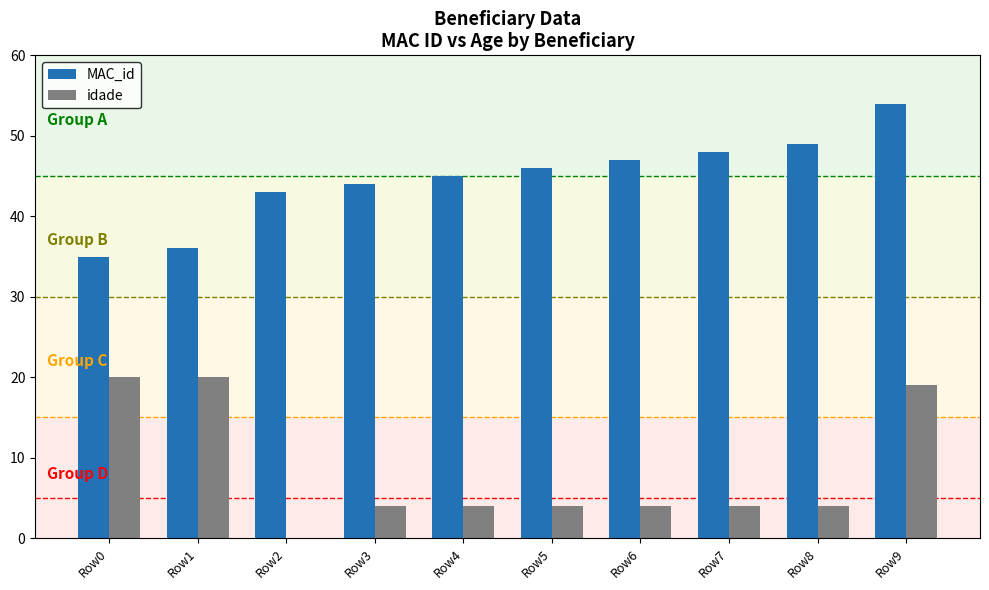

How many groups of bars are there?

10